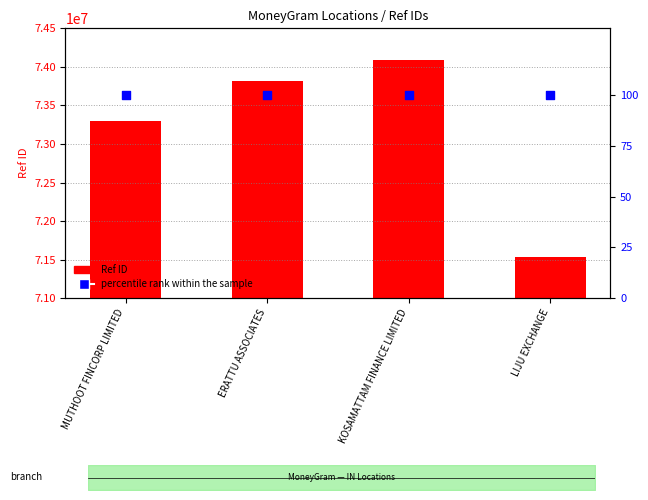

Which series has the largest total across all categories?

Ref ID